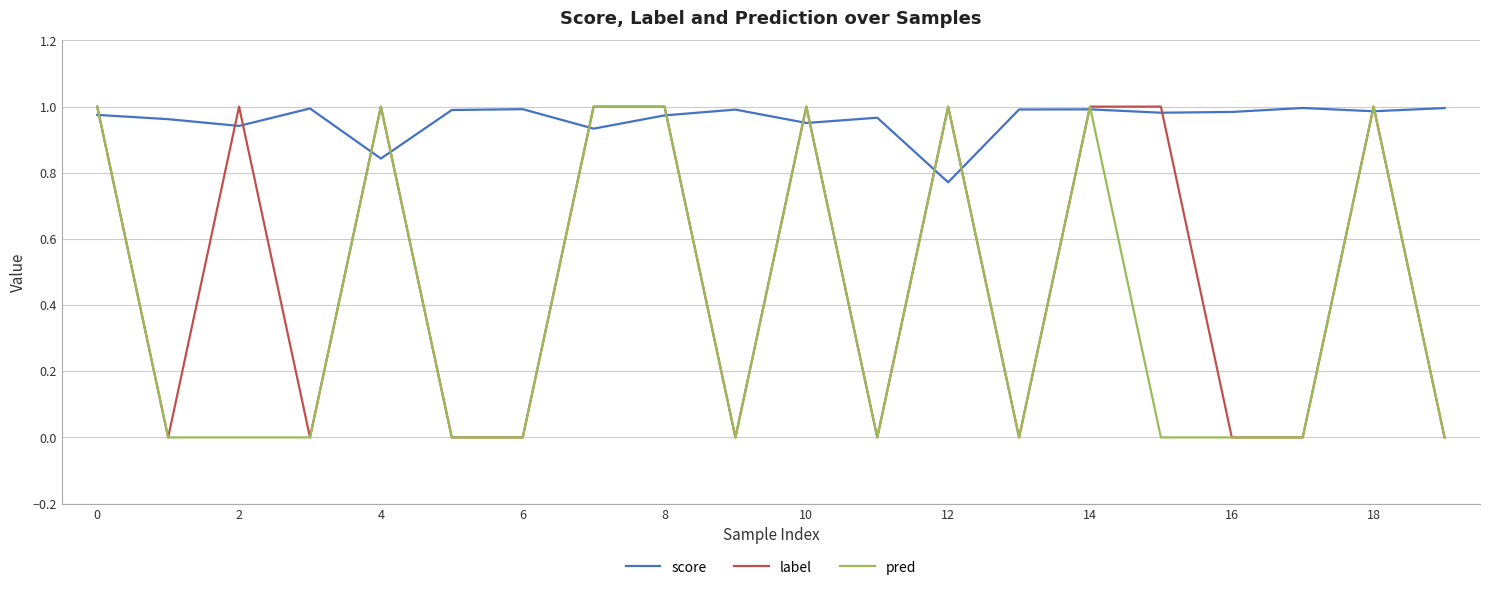

Which series has the largest total across all categories?

score